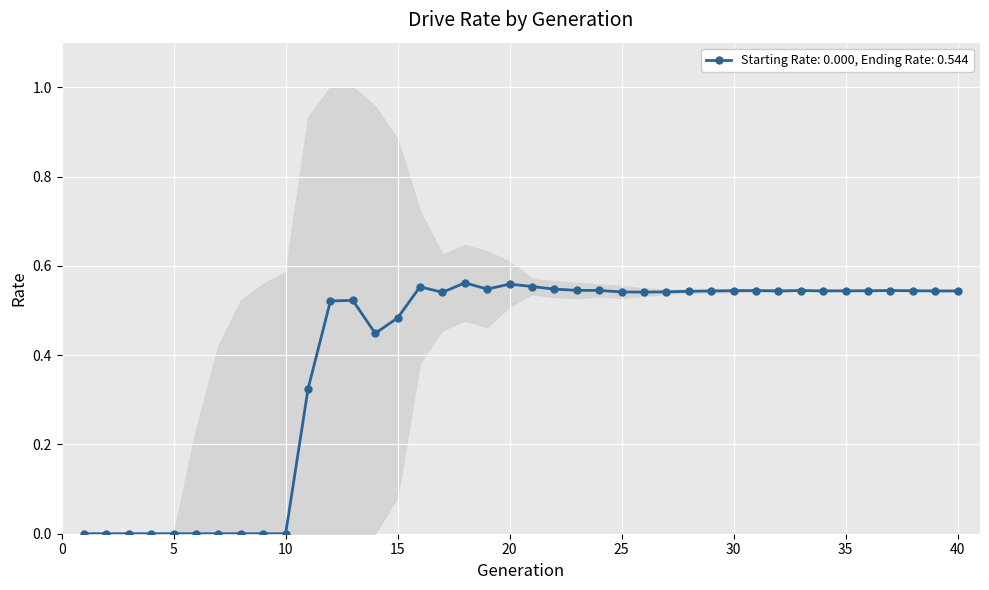

Which category has the lowest value across all series?

1